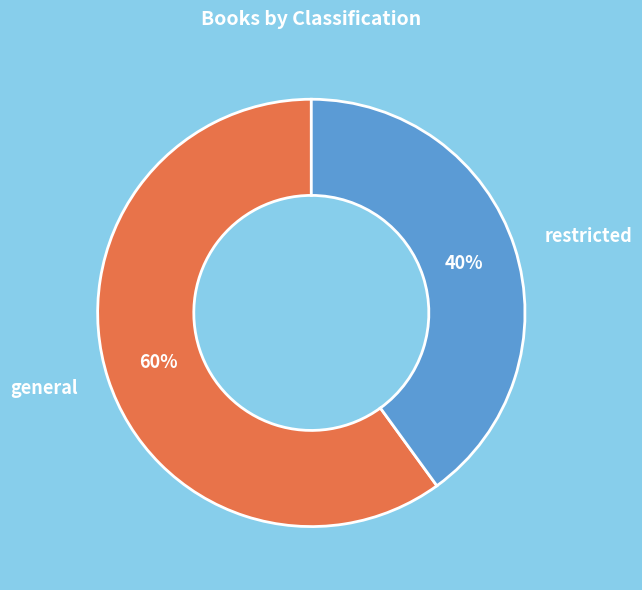

Which has a higher value, restricted or general?

general